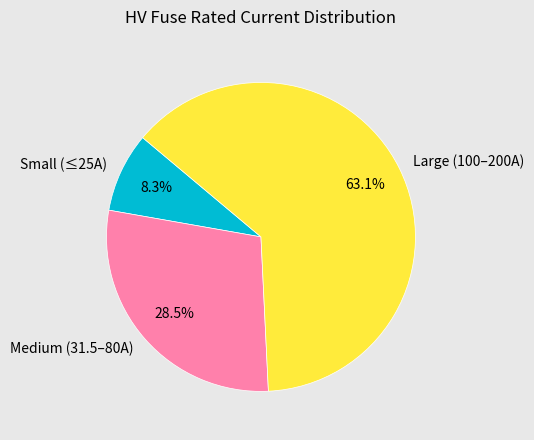

To the nearest percent, what is the difference between the largest and smallest slice percentages?

55%